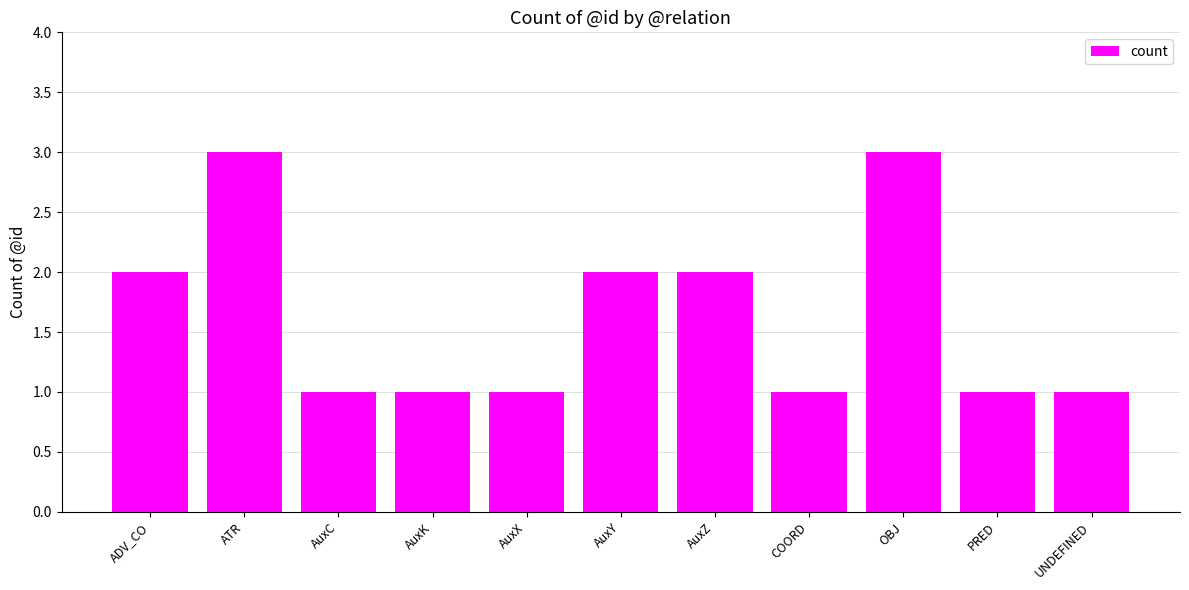

How many distinct data groups are displayed?

1